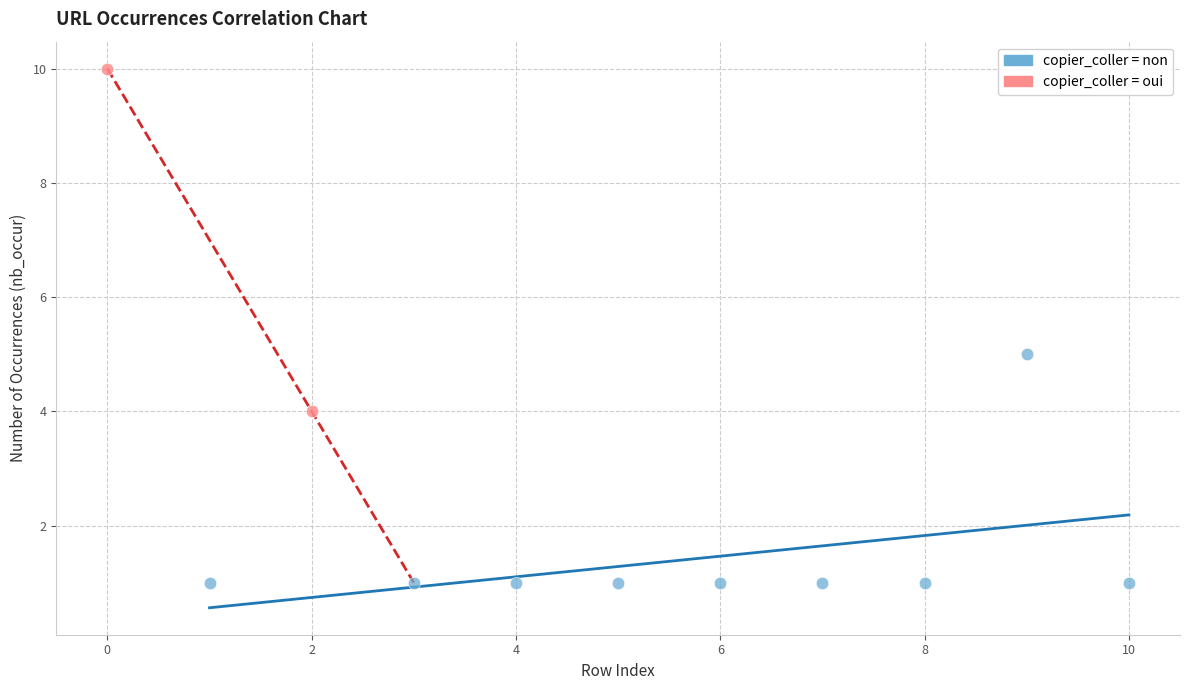

Which series contains the lowest Y value?

copier_coller = non